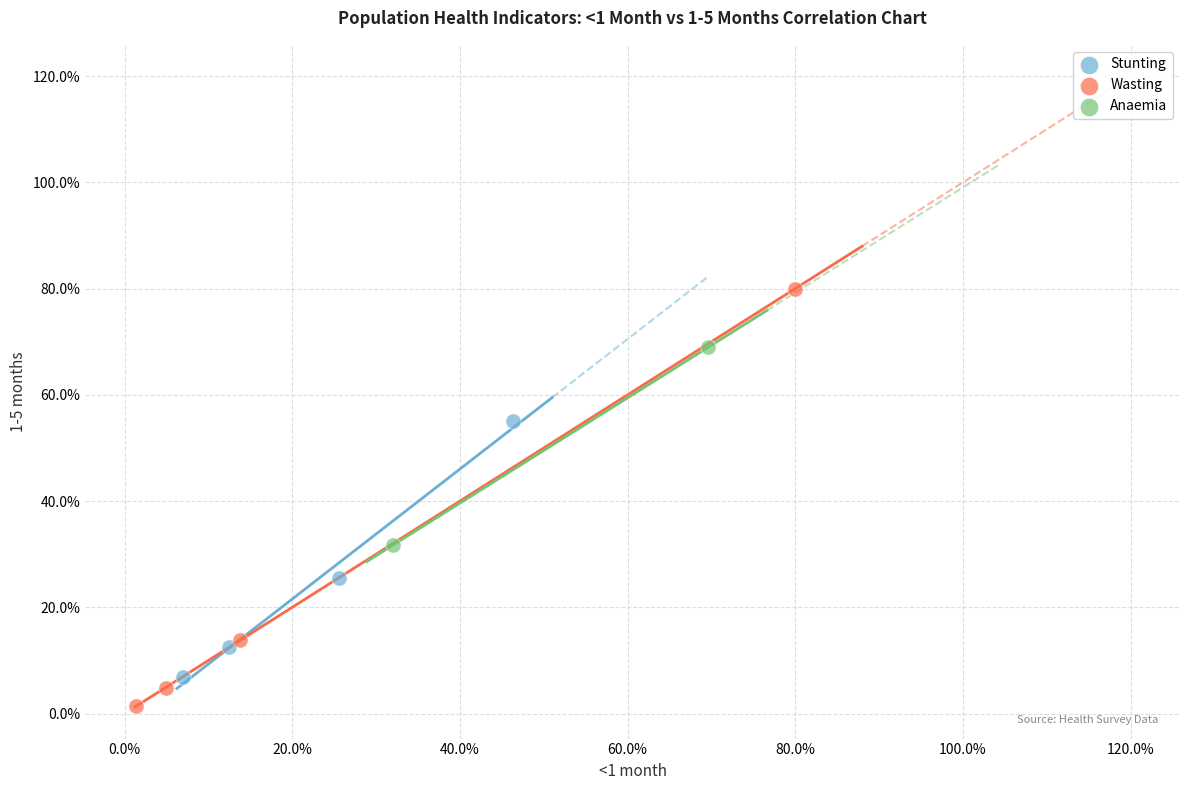

What are all the series names shown in the legend?

Stunting, Wasting, Anaemia